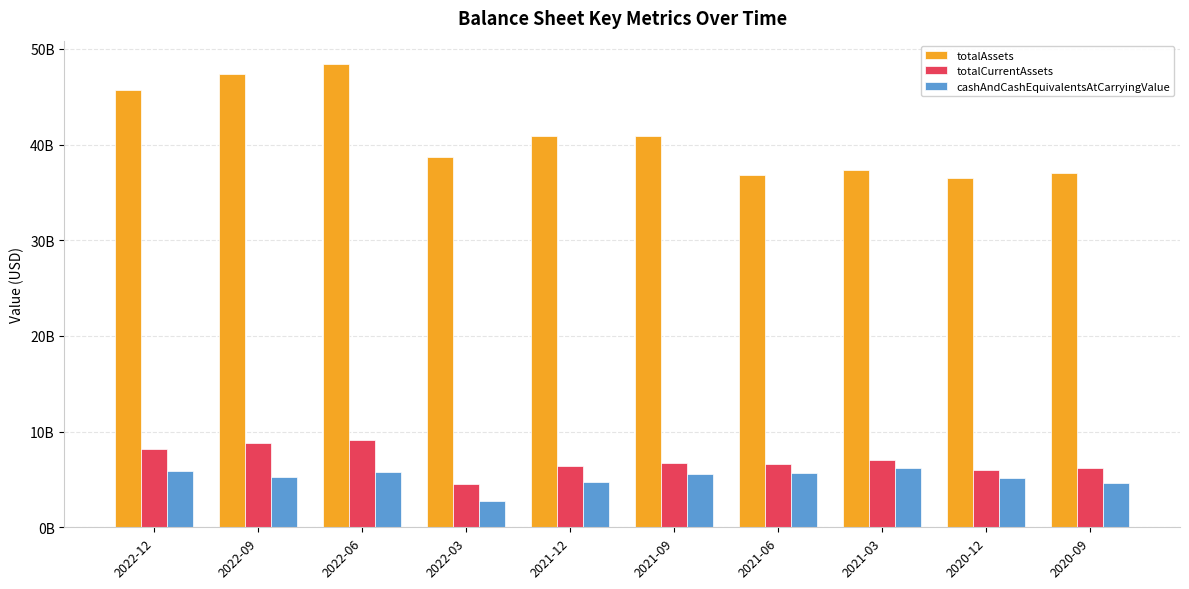

What is the difference between the totalAssets values at 2021-06 and 2020-09?

228397000